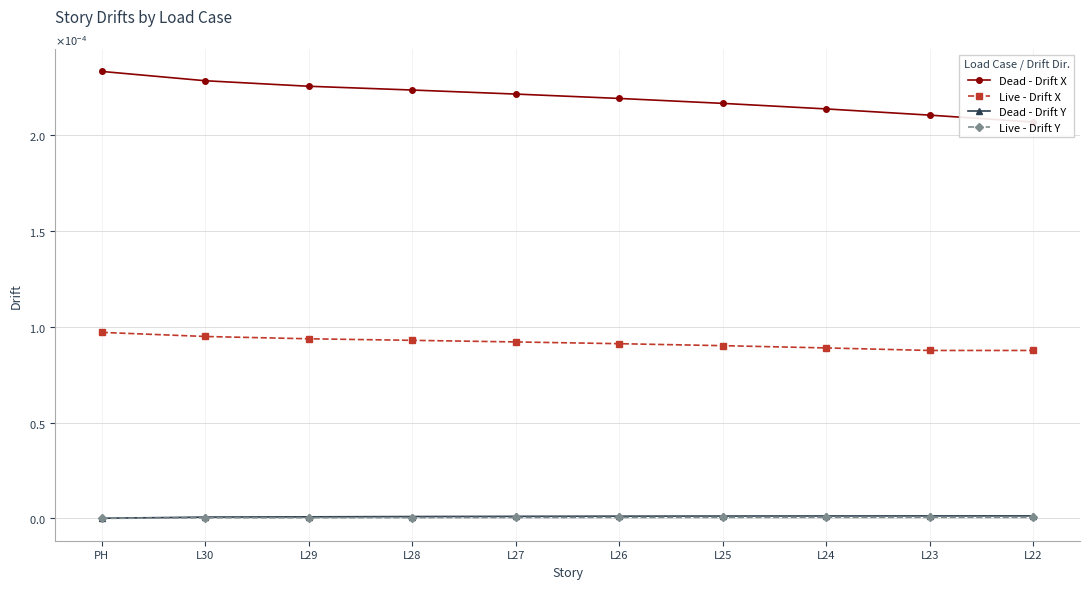

At how many categories does at least one series exceed 0?

10